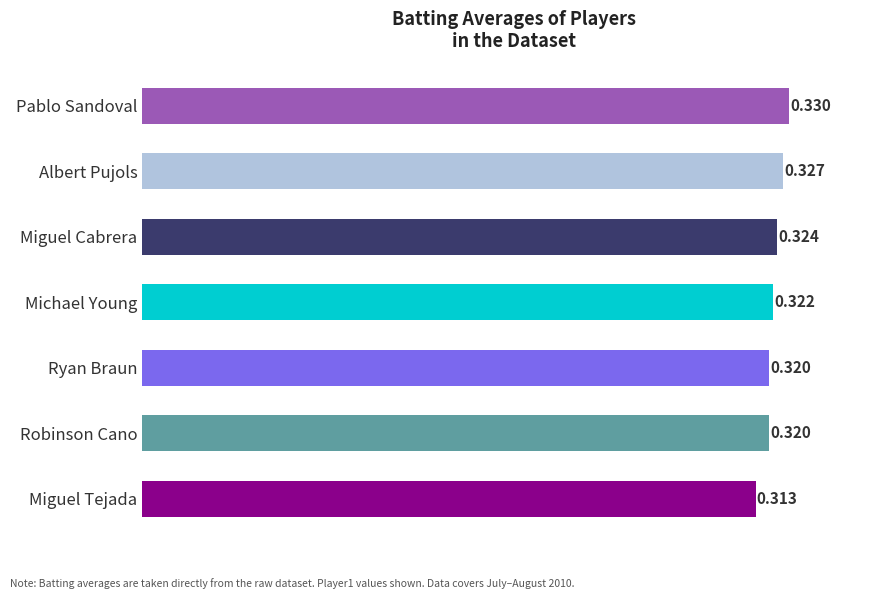

What is the label of the 5th bar from the bottom?

Miguel Cabrera